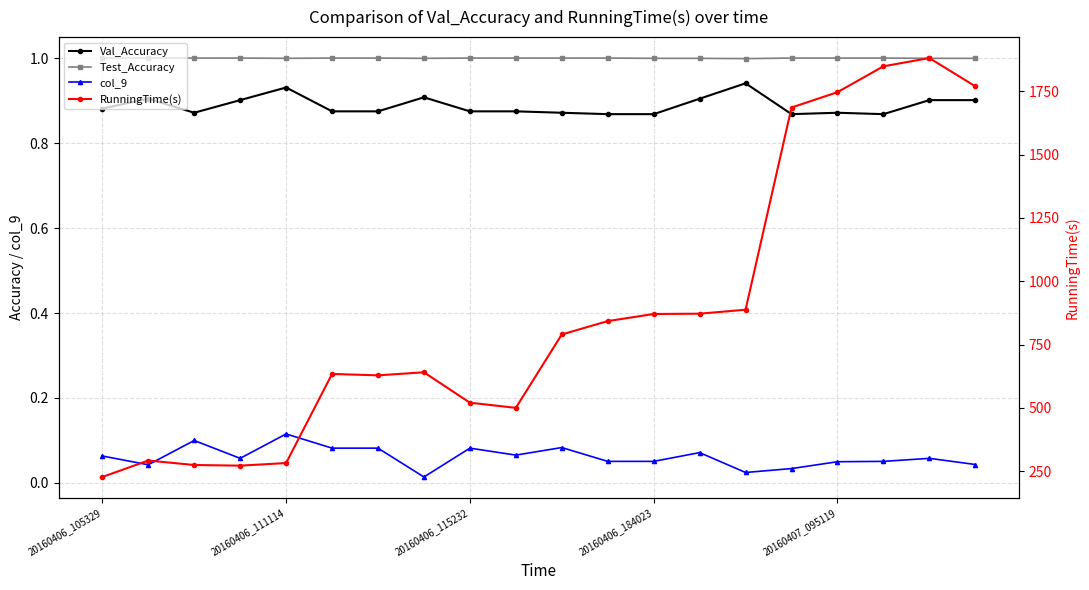

Which series has the widest spread of values?

RunningTime(s)